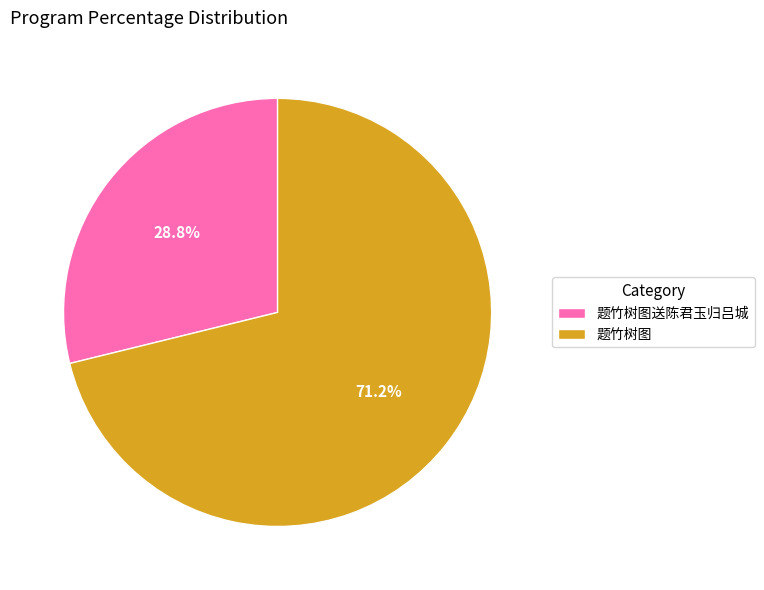

How much of the chart is everything except 题竹树图?

28.8%